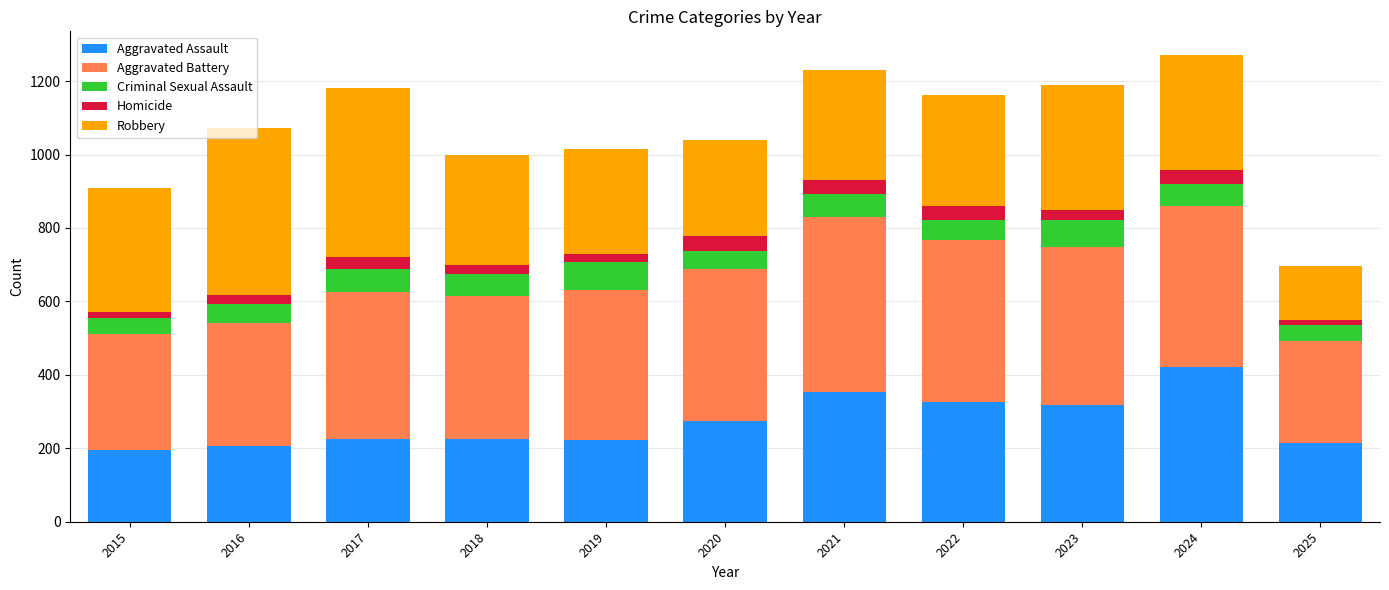

The Aggravated Assault series shows 95 at 2015. True or false?

False